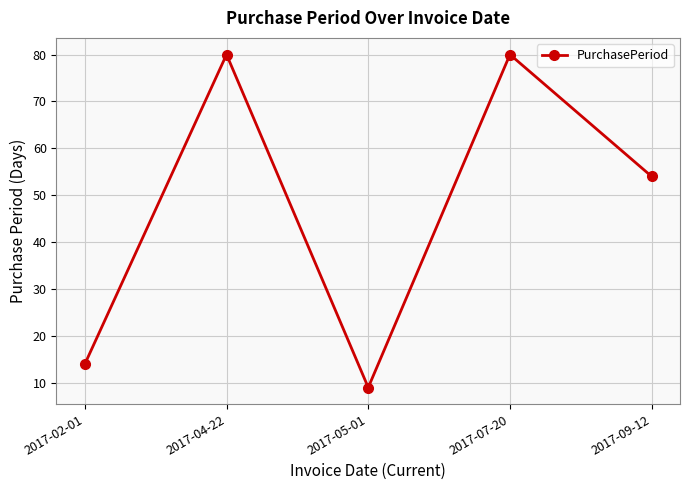

What is the change in value from 2017-07-20 to 2017-09-12?

-26